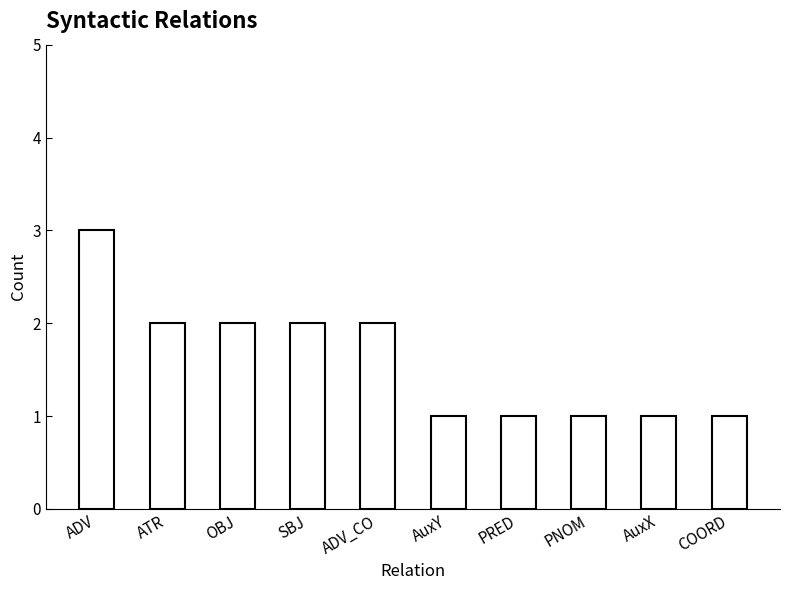

What is the change in value from SBJ to AuxX?

-1